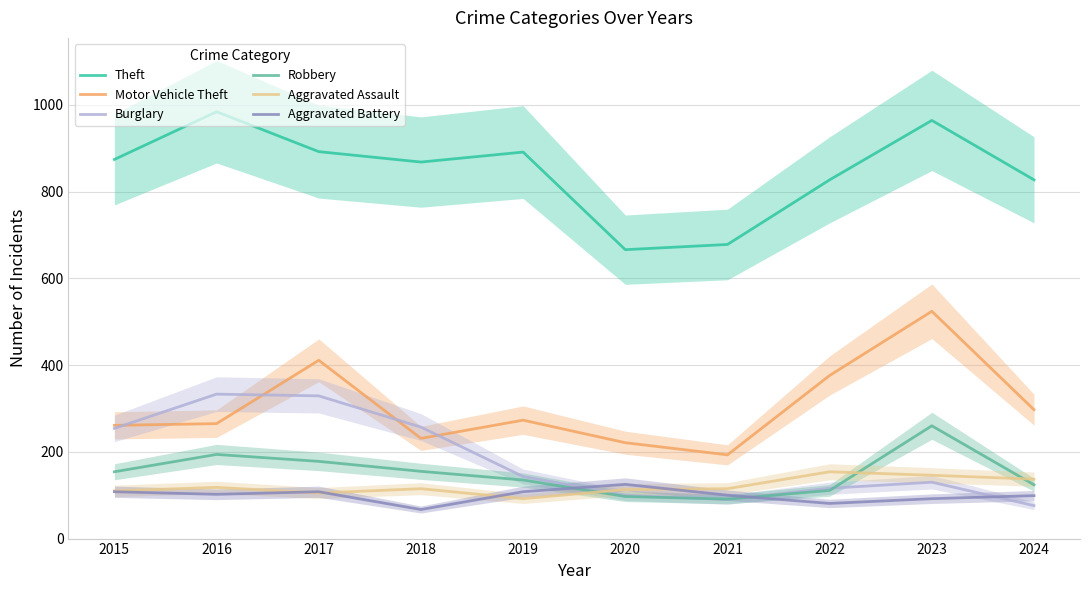

At which category is the sum across all series the highest?

2023